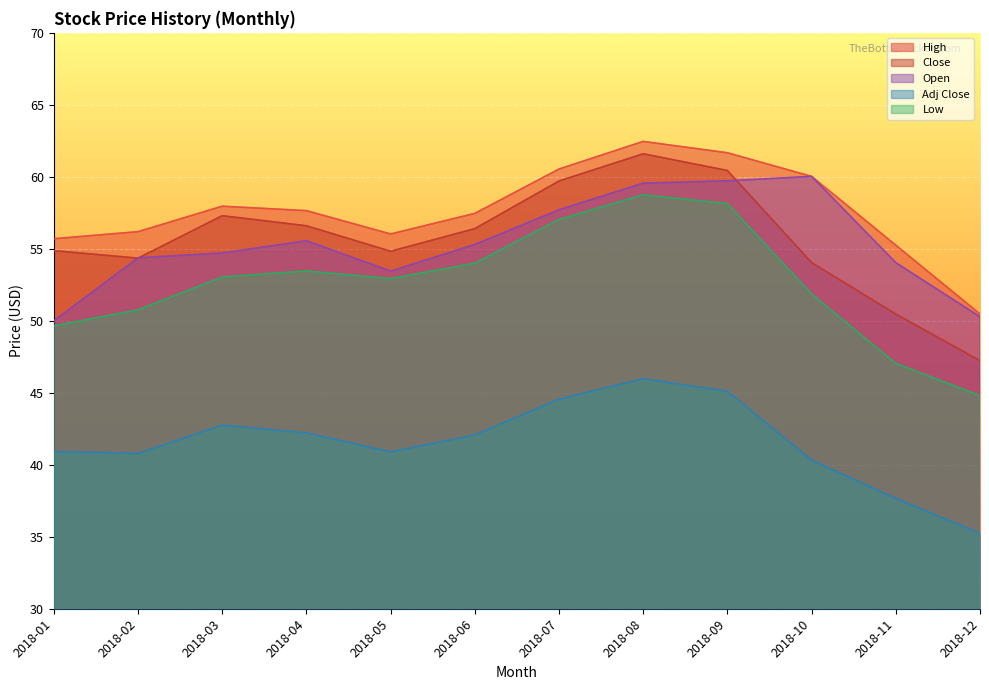

How many lines are shown in the chart?

5